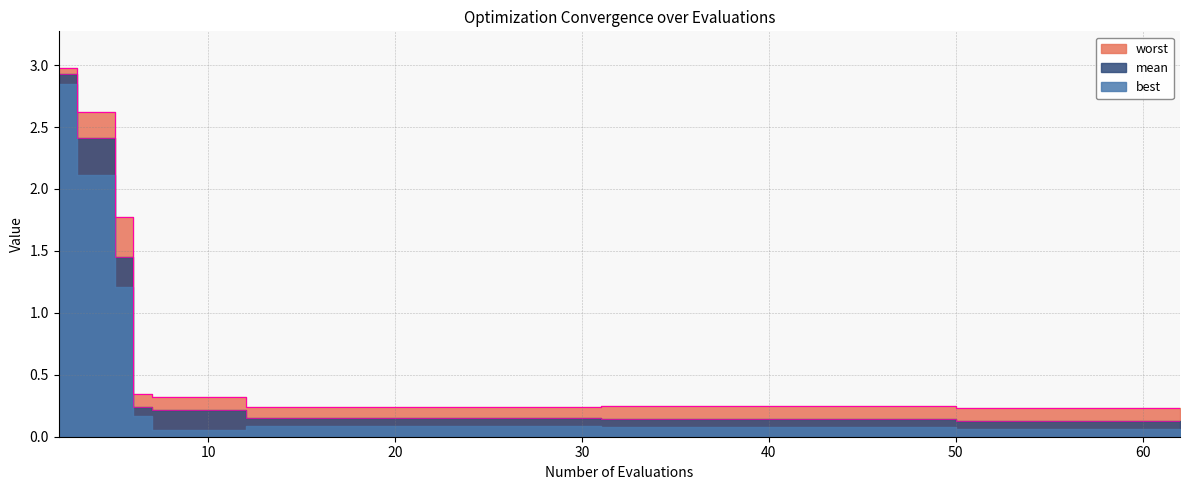

What is the sum of the mean values at 11 and 58?

0.3